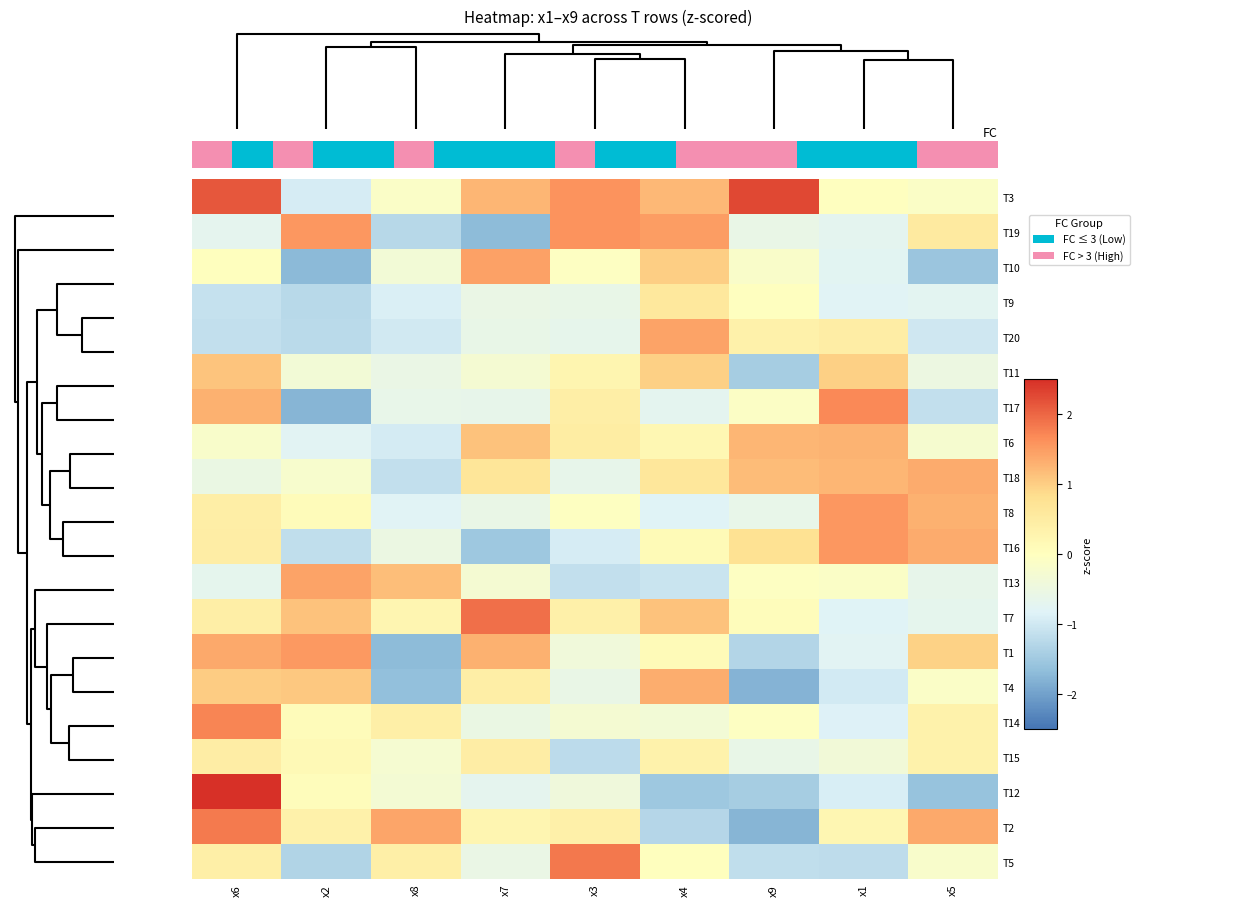

What is the maximum value shown in the chart?

2.6